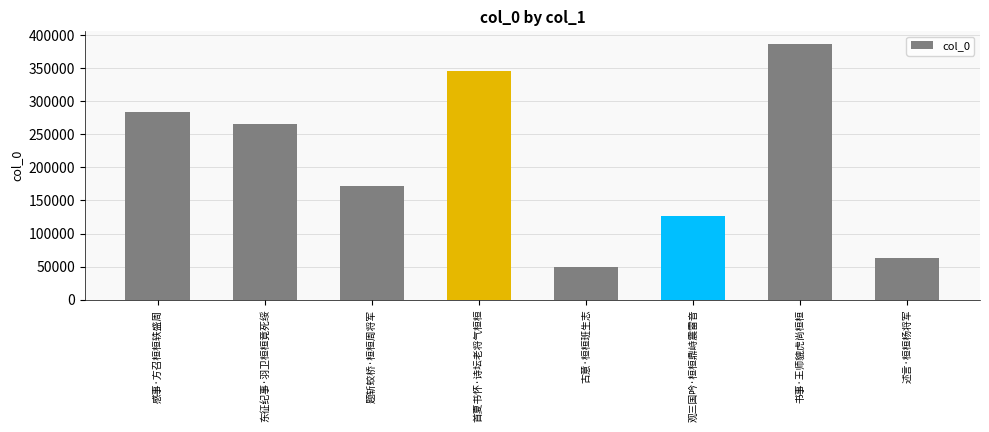

The chart shows a value of 26093 at 古意·桓桓班生志. True or false?

False